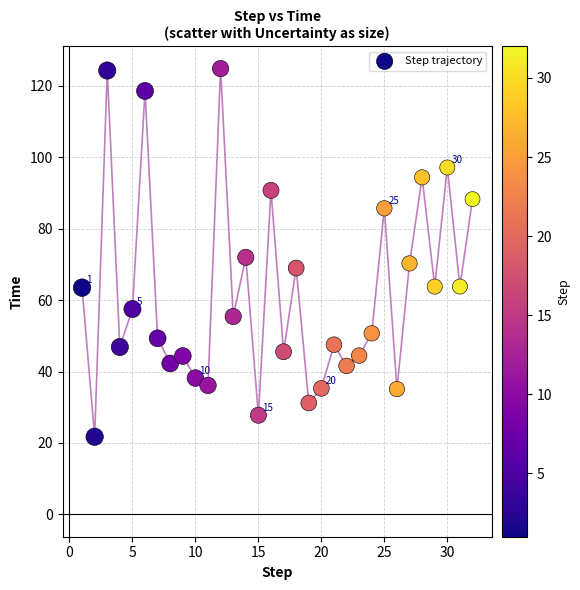

What is the range of Y values (max minus min)?

103.1